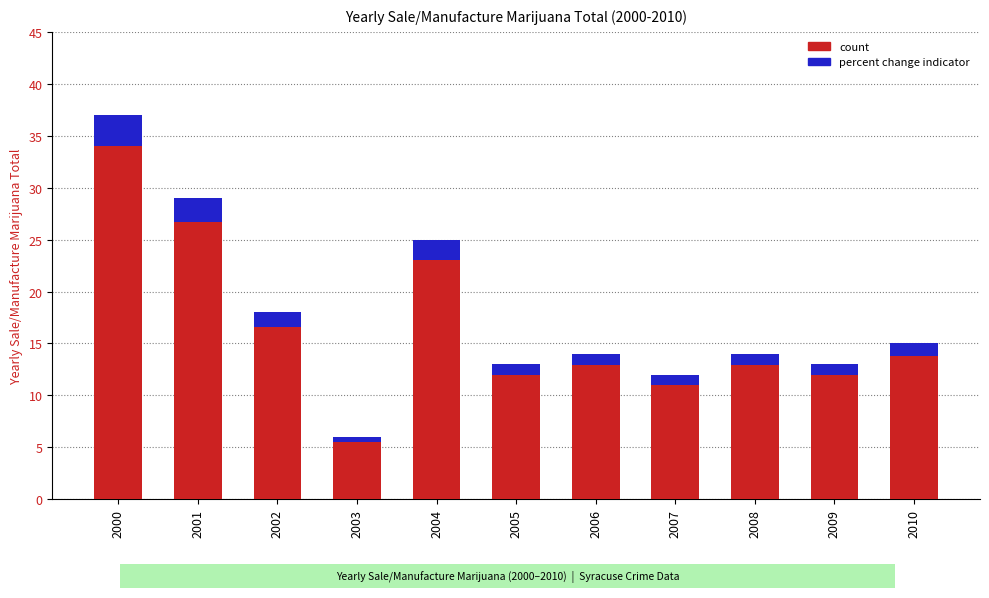

How many groups of bars are there?

11